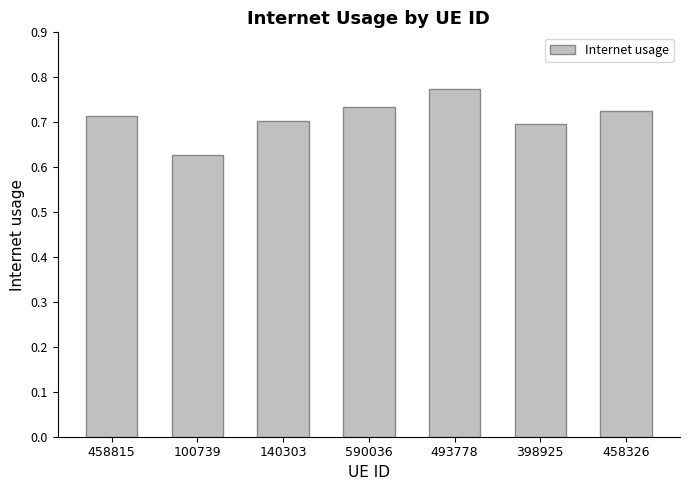

Which label corresponds to the smallest value in the chart?

100739